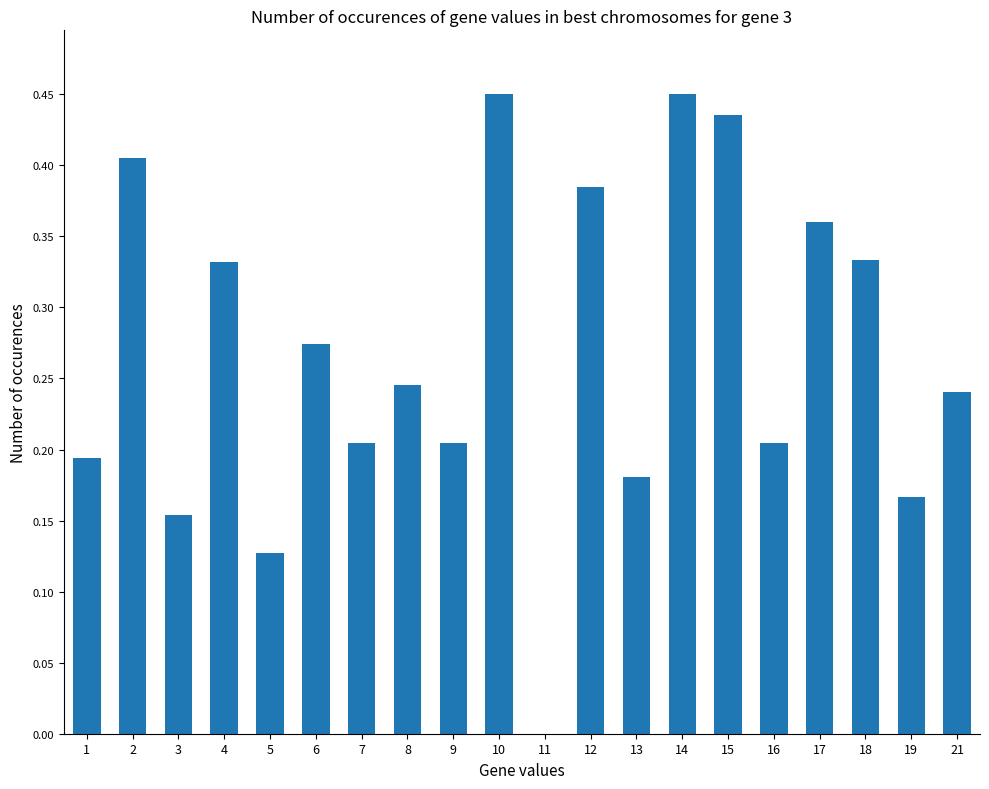

What is the change in value from 9 to 10?

+0.2